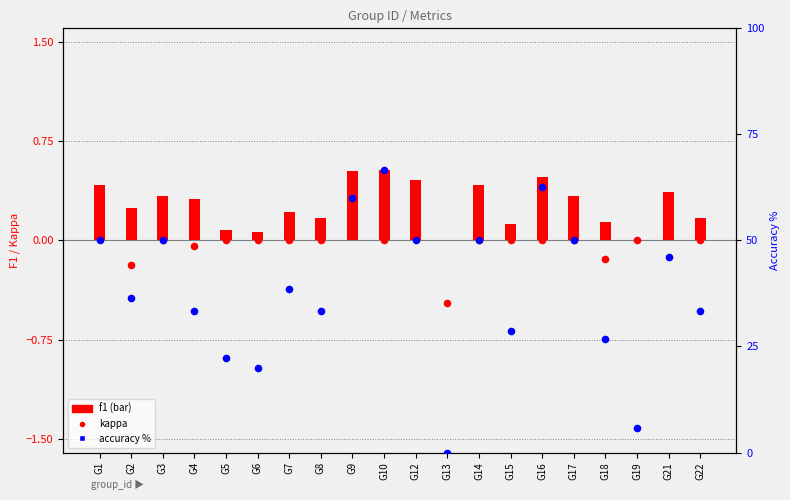

What are all the series names shown in the legend?

f1, kappa, accuracy